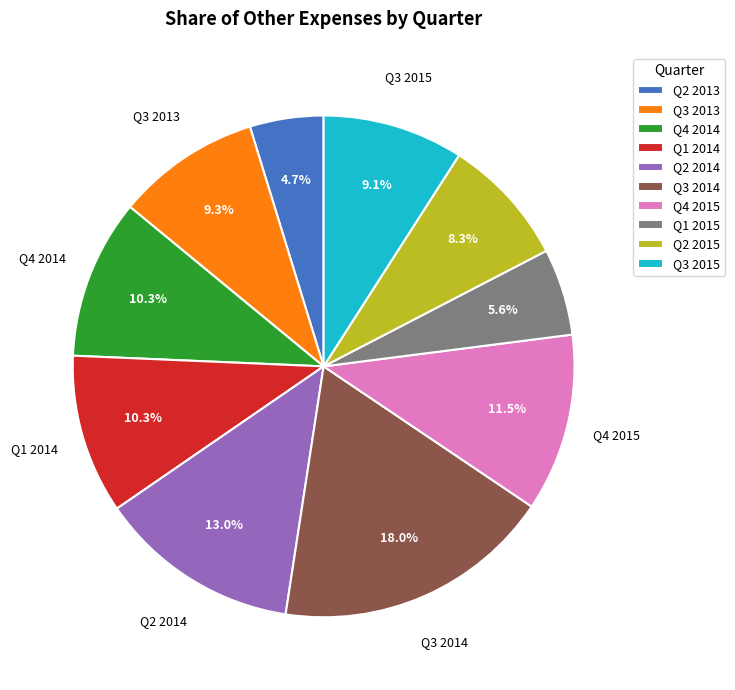

Which slice is the largest?

Q3 2014